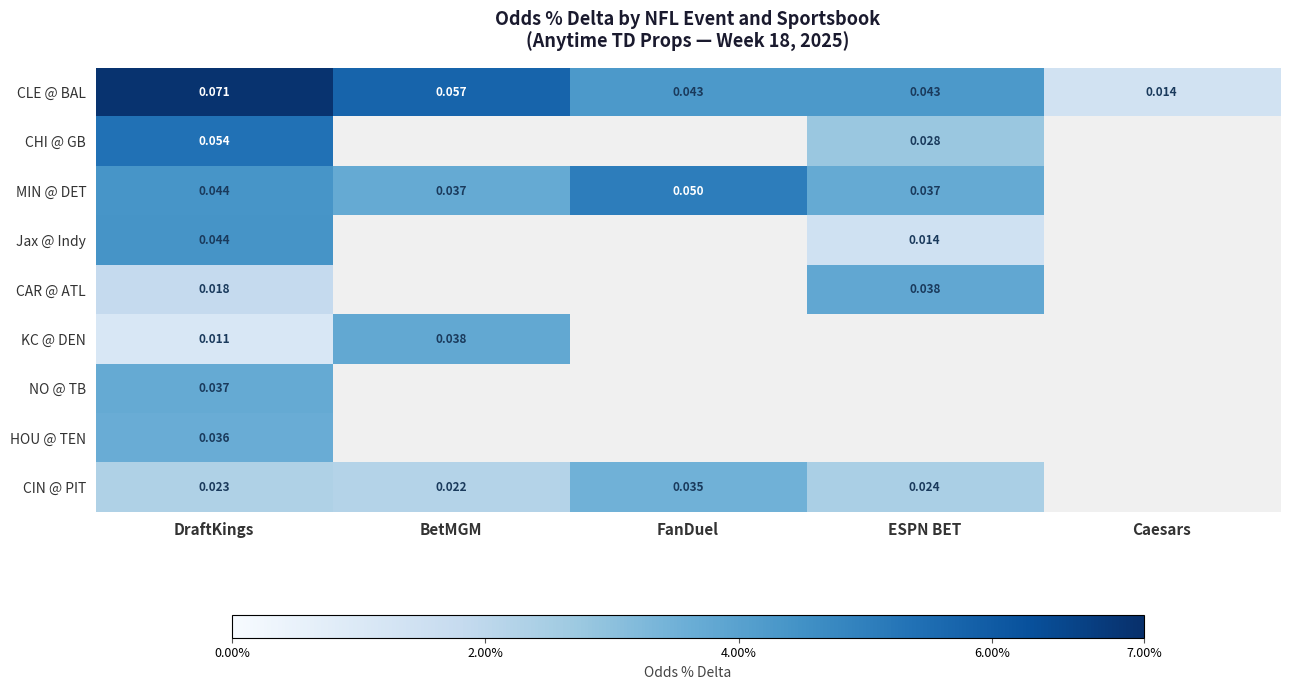

The value of MIN @ DET at BetMGM is 0.1. True or false?

False